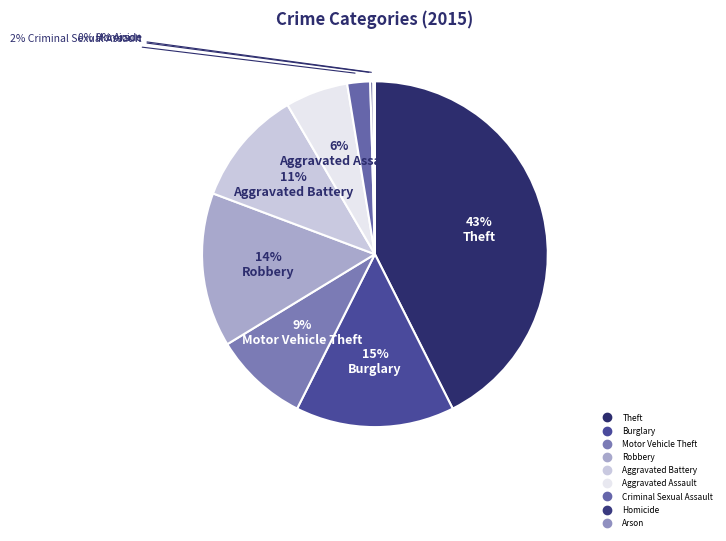

How many slices are in this pie chart?

9